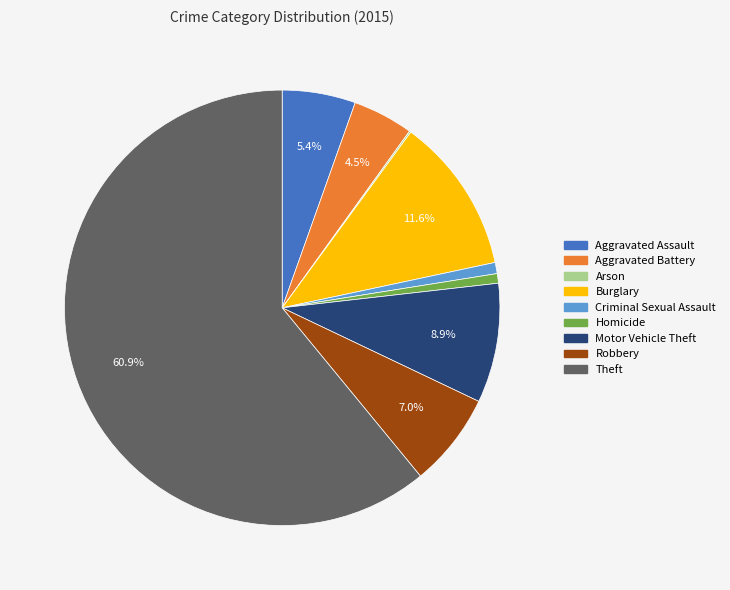

Between Criminal Sexual Assault and Aggravated Battery, which is larger?

Aggravated Battery